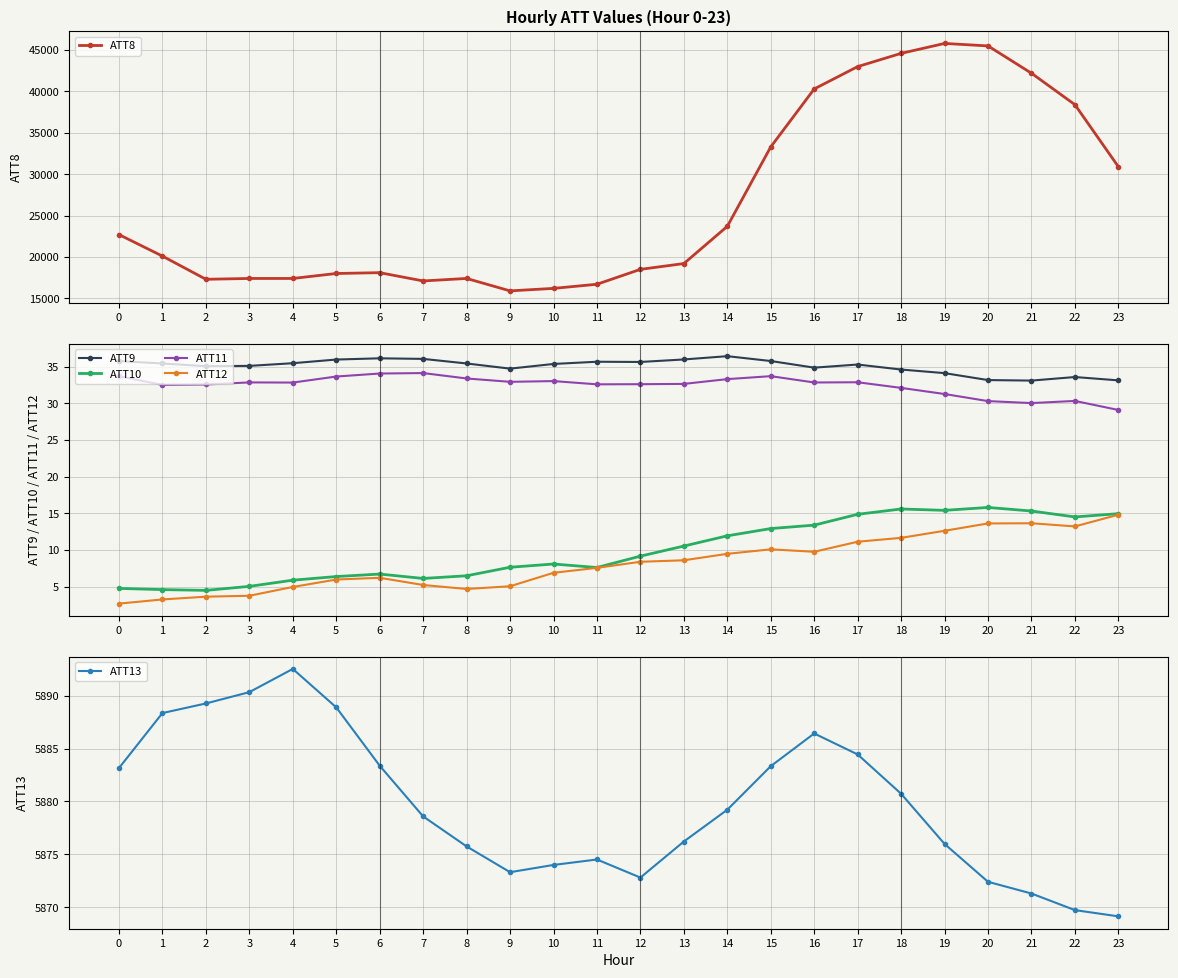

True or false: ATT11 has more than 1 points higher than both neighbors.

True